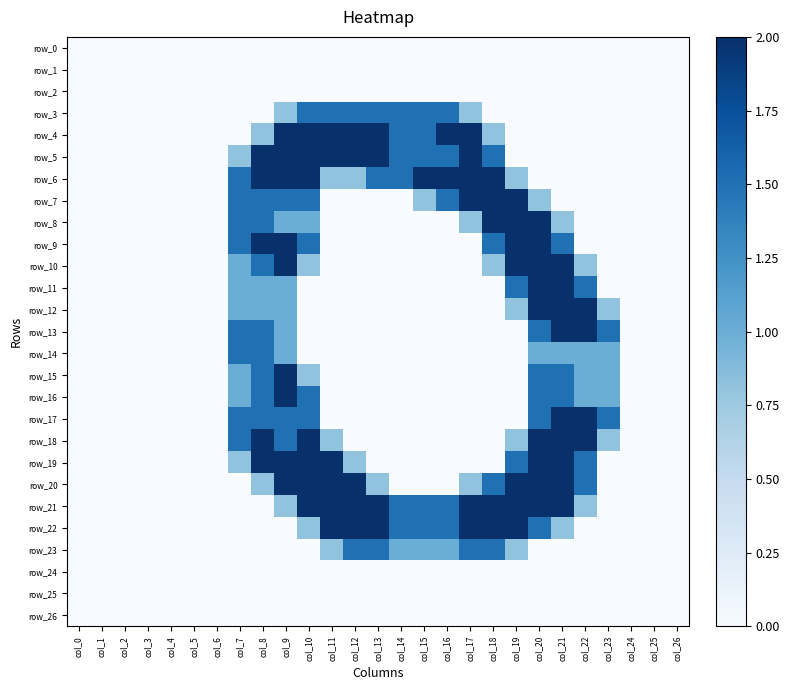

At which category is the sum across all series the highest?

col_9